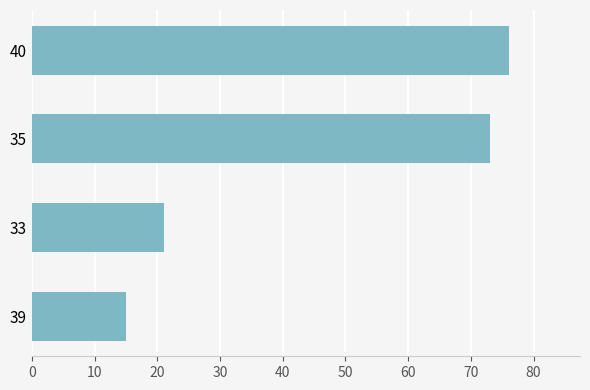

True or false: the data shows 111 at 35.

False